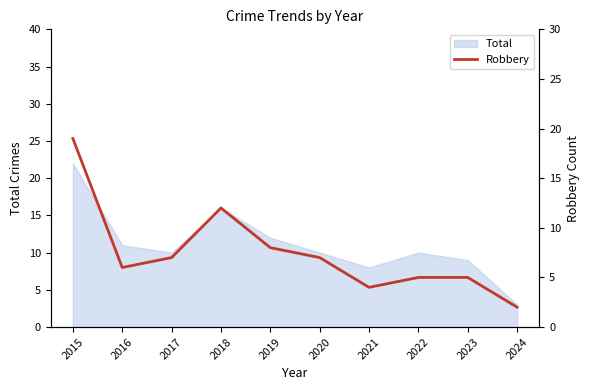

At which label does Total reach its peak?

2015